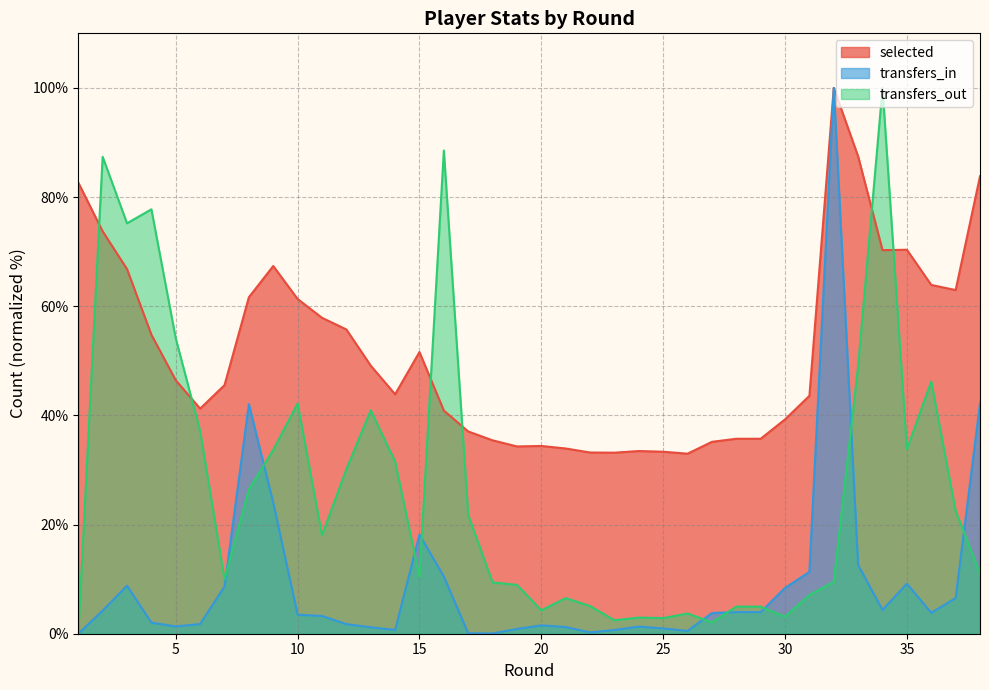

What is the greatest value displayed?

100.0